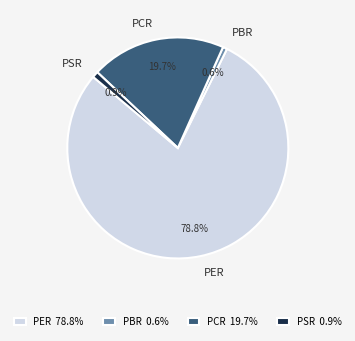

Does PER represent more than half of the total?

Yes